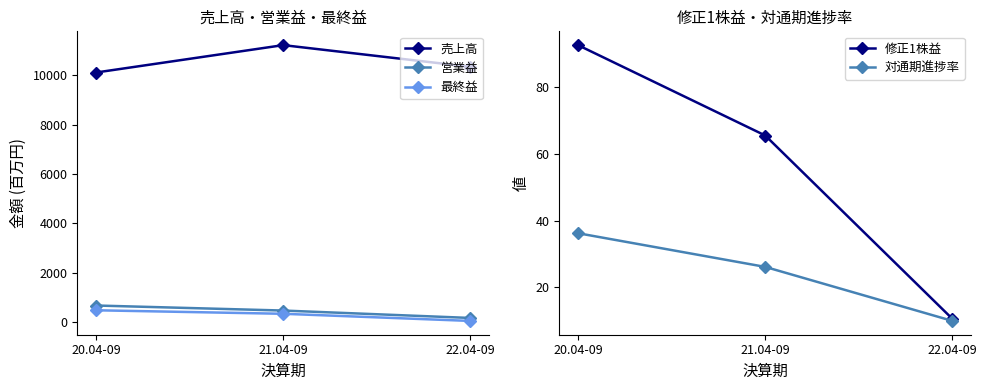

What is the maximum value for 売上高?

11211